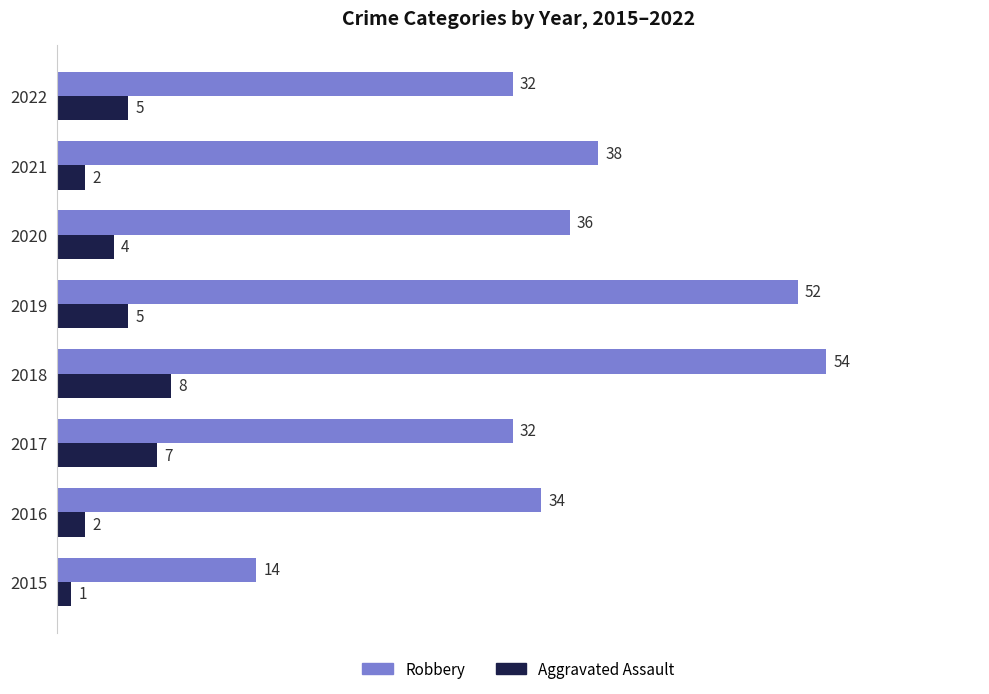

What is the sum of all Robbery values?

292